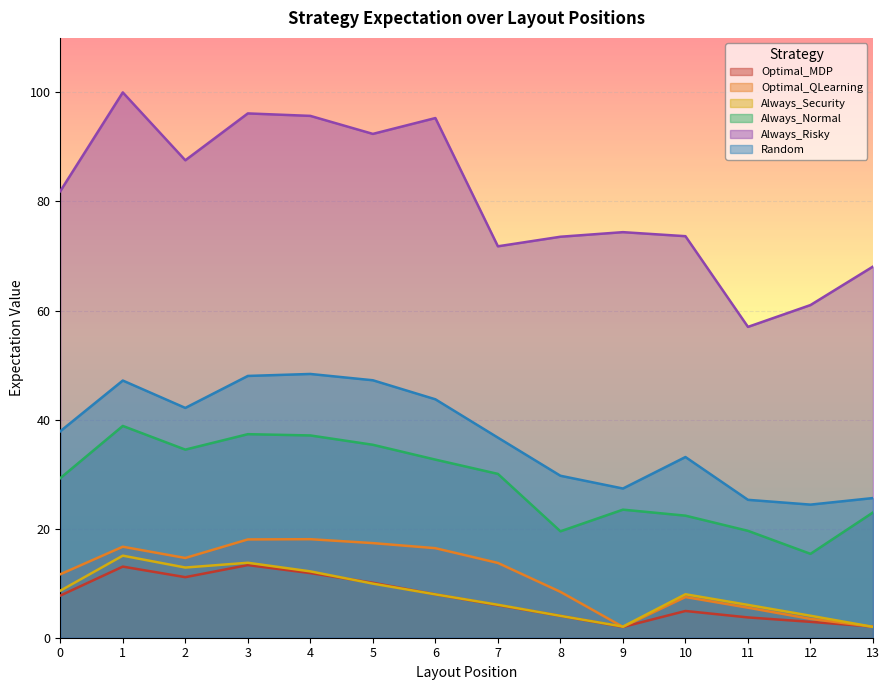

Where do Optimal_MDP and Optimal_QLearning first cross each other?

12 and 13